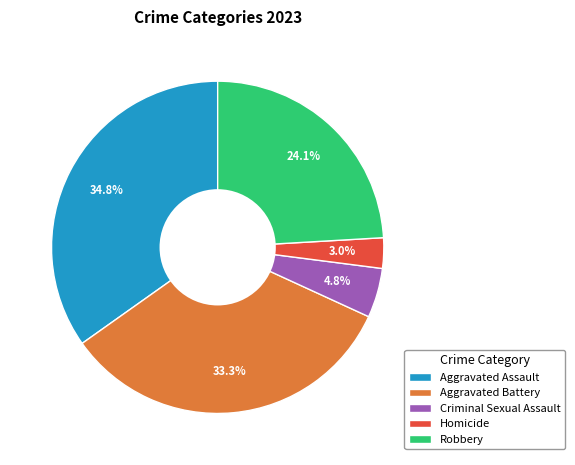

How many segments does this pie chart have?

5